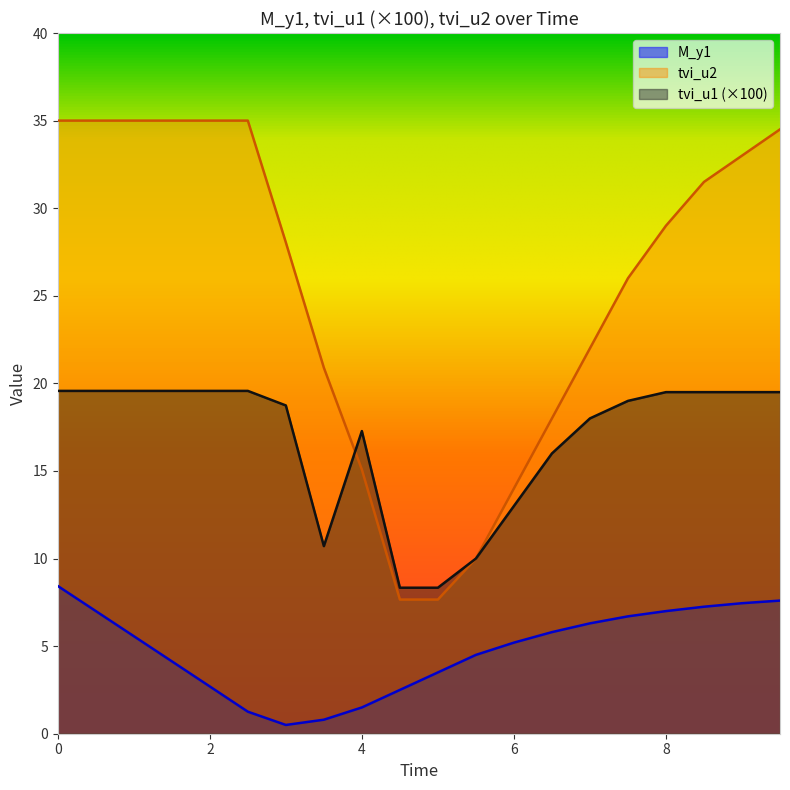

List the labels in order of M_y1 value, largest first.

0, 19, 18, 17, 2, 16, 15, 14, 13, 4, 12, 11, 6, 10, 8, 9, 8, 10, 7, 6